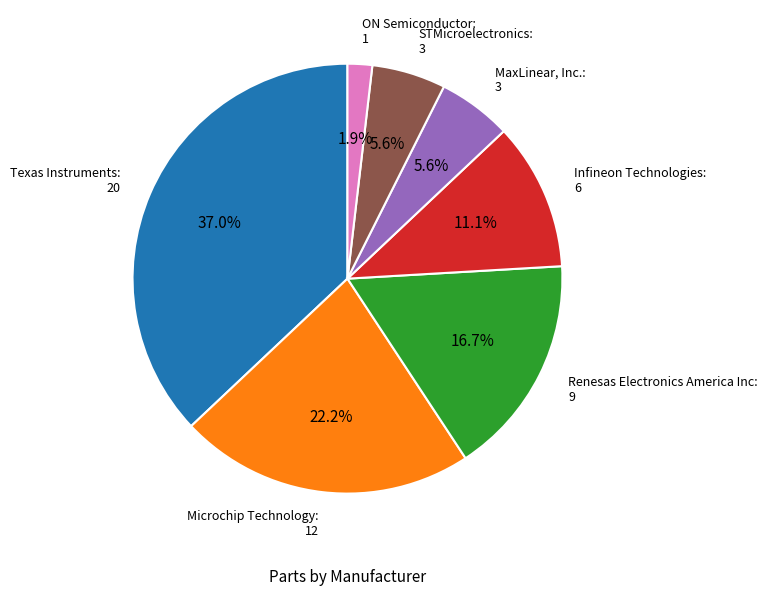

How many slices are in this pie chart?

7